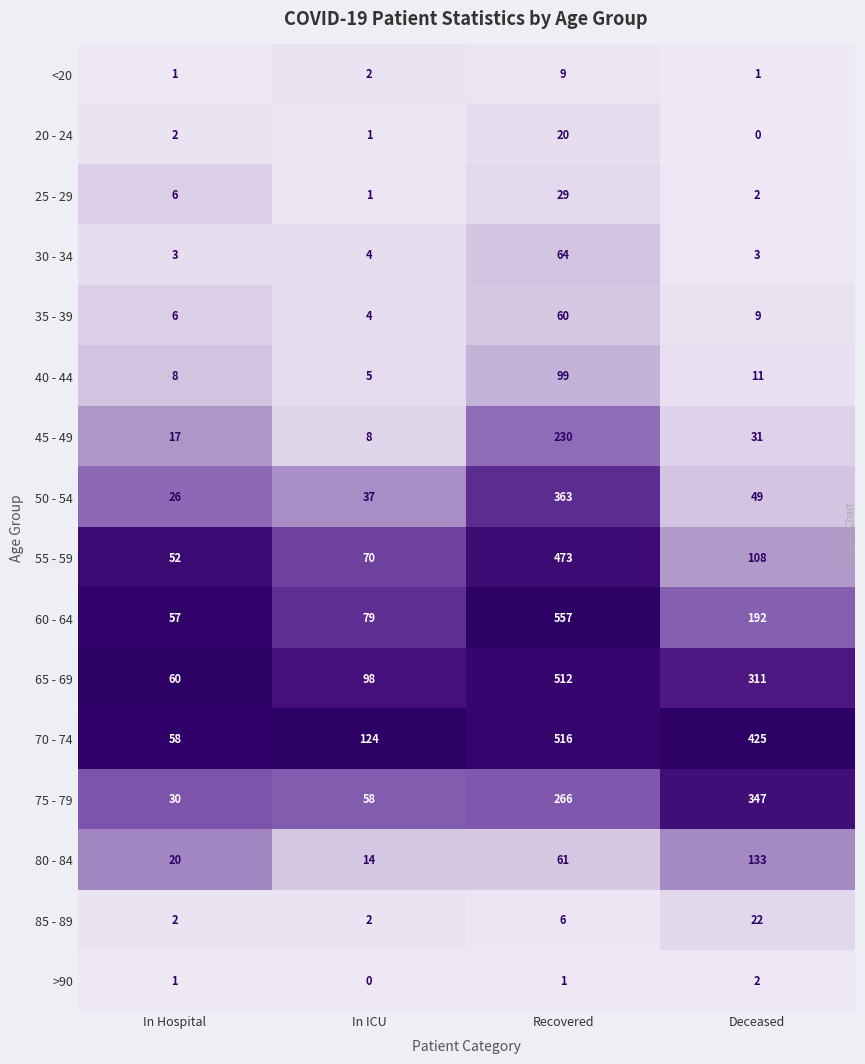

At which category is the sum across all series the highest?

Recovered